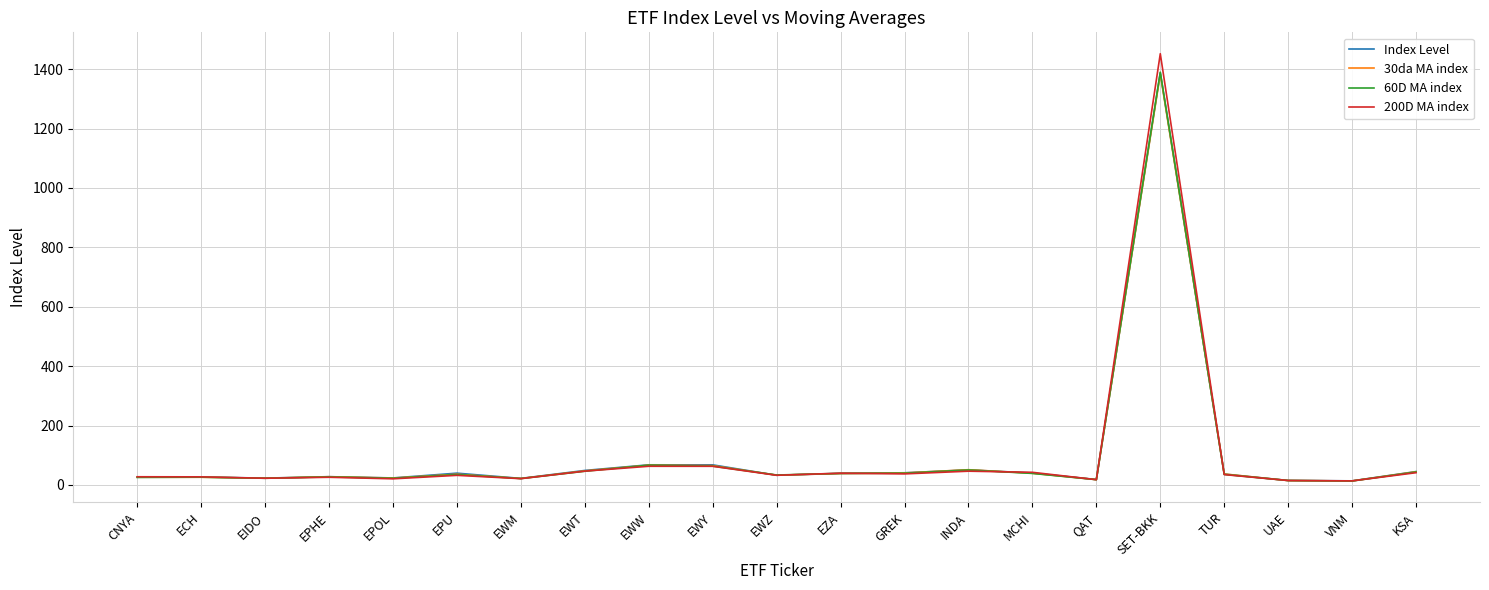

What is the spread (max minus min) of values at EWY?

4.8